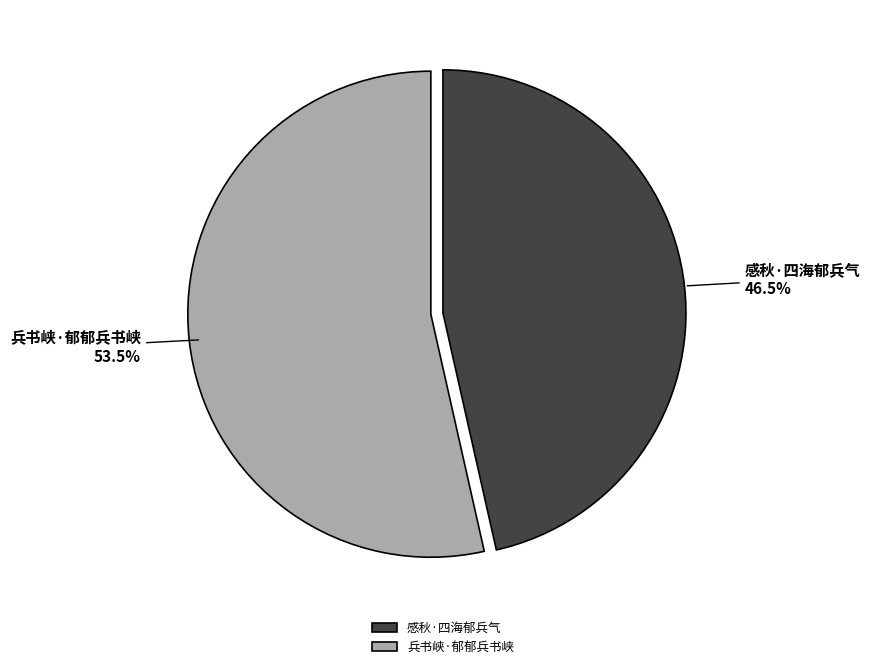

Which slice is the largest?

兵书峡·郁郁兵书峡